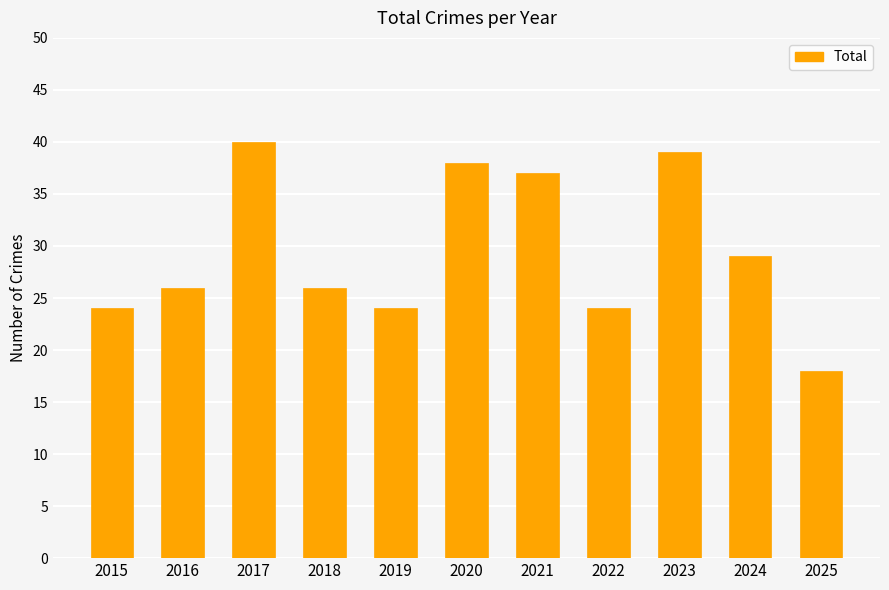

Where is the data nearest to the value 29?

2024